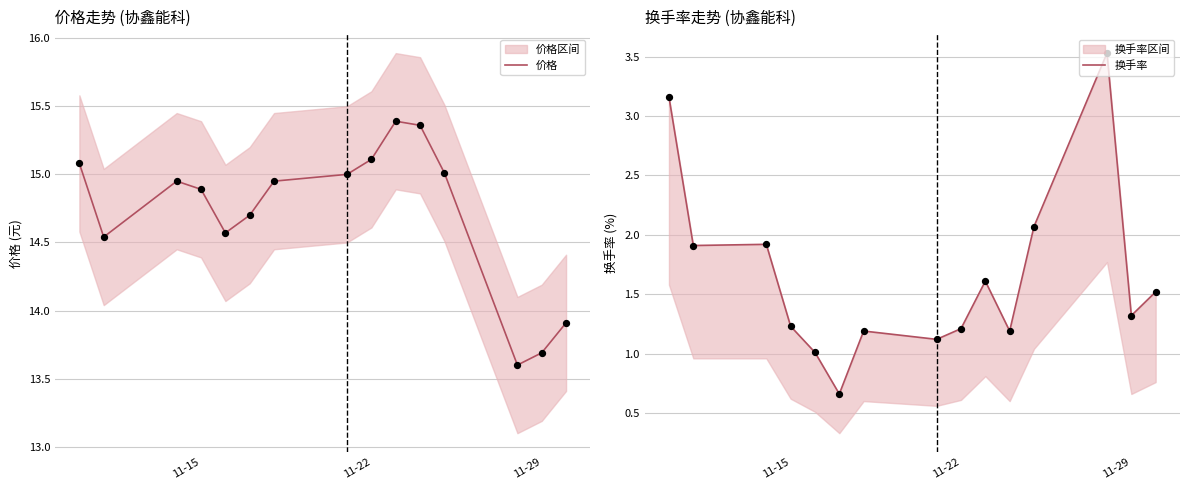

Which series has the largest Y range (max minus min)?

换手率